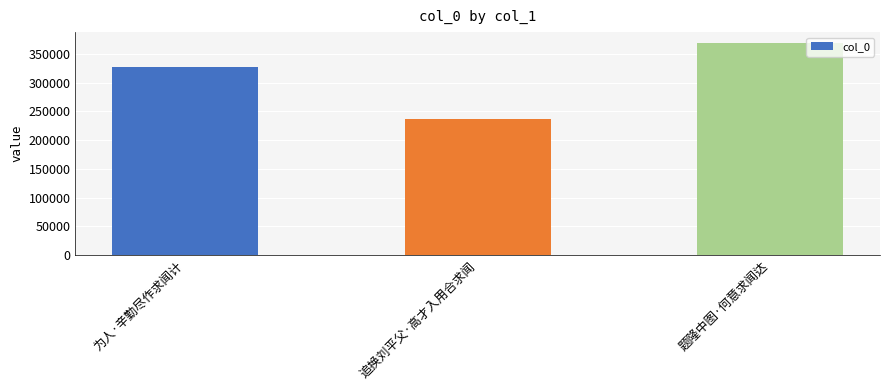

At which label is the value closest to 302950?

为人·辛勤尽作求闻计